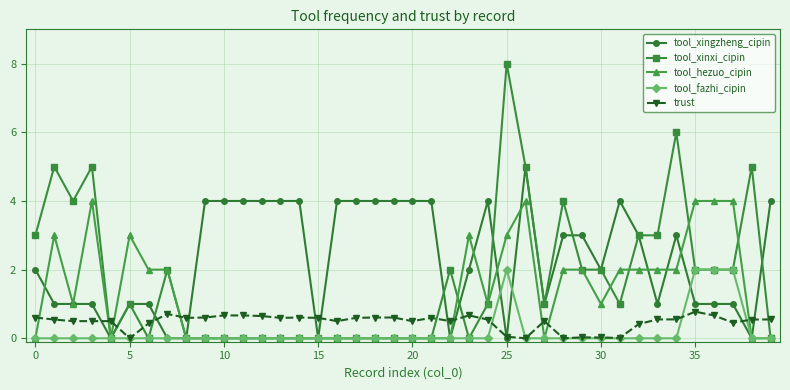

What is the greatest value displayed?

8.0